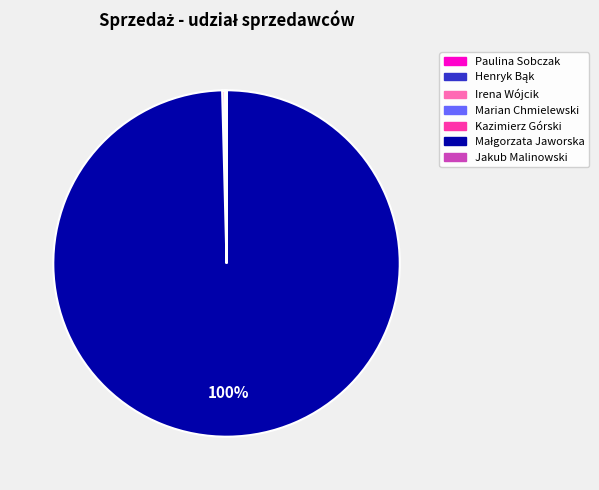

To the nearest percent, what is the average slice percentage?

14%